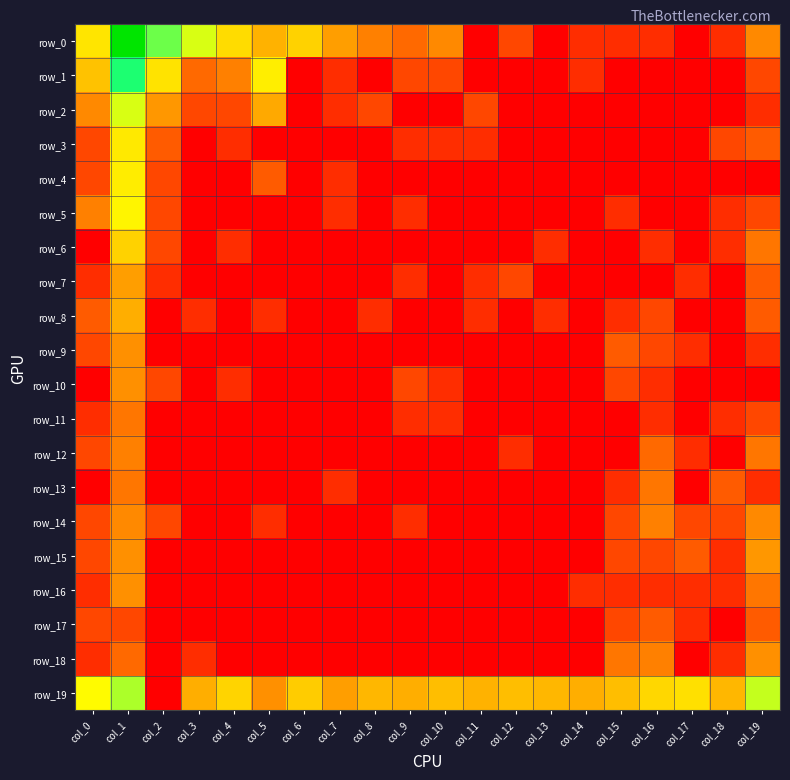

Reading left to right, list all the values displayed in this chart.

row_0: col_0=3.5	col_1=7.7	col_2=5.0	col_3=4.1	col_4=3.3	col_5=2.7	col_6=3.2	col_7=2.4	col_8=1.9	col_9=1.6	col_10=2.1	col_11=0.0	col_12=1.1	col_13=0.0	col_14=0.7	col_15=0.7	col_16=0.7	col_17=0.0	col_18=0.7	col_19=2.1
row_1: col_0=2.9	col_1=5.6	col_2=3.4	col_3=1.6	col_4=1.9	col_5=3.6	col_6=0.0	col_7=0.7	col_8=0.0	col_9=1.1	col_10=1.1	col_11=0.0	col_12=0.0	col_13=0.0	col_14=0.7	col_15=0.0	col_16=0.0	col_17=0.0	col_18=0.0	col_19=1.1
row_2: col_0=2.1	col_1=4.1	col_2=2.3	col_3=1.1	col_4=1.1	col_5=2.6	col_6=0.0	col_7=0.7	col_8=1.1	col_9=0.0	col_10=0.0	col_11=1.1	col_12=0.0	col_13=0.0	col_14=0.0	col_15=0.0	col_16=0.0	col_17=0.0	col_18=0.0	col_19=0.7
row_3: col_0=1.1	col_1=3.5	col_2=1.4	col_3=0.0	col_4=0.7	col_5=0.0	col_6=0.0	col_7=0.0	col_8=0.0	col_9=0.7	col_10=0.7	col_11=0.7	col_12=0.0	col_13=0.0	col_14=0.0	col_15=0.0	col_16=0.0	col_17=0.0	col_18=1.1	col_19=1.4
row_4: col_0=1.1	col_1=3.6	col_2=1.1	col_3=0.0	col_4=0.0	col_5=1.4	col_6=0.0	col_7=0.7	col_8=0.0	col_9=0.0	col_10=0.0	col_11=0.0	col_12=0.0	col_13=0.0	col_14=0.0	col_15=0.0	col_16=0.0	col_17=0.0	col_18=0.0	col_19=0.0
row_5: col_0=1.9	col_1=3.7	col_2=1.1	col_3=0.0	col_4=0.0	col_5=0.0	col_6=0.0	col_7=0.7	col_8=0.0	col_9=0.7	col_10=0.0	col_11=0.0	col_12=0.0	col_13=0.0	col_14=0.0	col_15=0.7	col_16=0.0	col_17=0.0	col_18=0.7	col_19=1.1
row_6: col_0=0.0	col_1=3.2	col_2=1.1	col_3=0.0	col_4=0.7	col_5=0.0	col_6=0.0	col_7=0.0	col_8=0.0	col_9=0.0	col_10=0.0	col_11=0.0	col_12=0.0	col_13=0.7	col_14=0.0	col_15=0.0	col_16=0.7	col_17=0.0	col_18=0.7	col_19=1.8
row_7: col_0=0.7	col_1=2.4	col_2=0.7	col_3=0.0	col_4=0.0	col_5=0.0	col_6=0.0	col_7=0.0	col_8=0.0	col_9=0.7	col_10=0.0	col_11=0.7	col_12=1.1	col_13=0.0	col_14=0.0	col_15=0.0	col_16=0.0	col_17=0.7	col_18=0.0	col_19=1.4
row_8: col_0=1.4	col_1=2.6	col_2=0.0	col_3=0.7	col_4=0.0	col_5=0.7	col_6=0.0	col_7=0.0	col_8=0.7	col_9=0.0	col_10=0.0	col_11=0.7	col_12=0.0	col_13=0.7	col_14=0.0	col_15=0.7	col_16=1.1	col_17=0.0	col_18=0.0	col_19=1.4
row_9: col_0=1.1	col_1=2.2	col_2=0.0	col_3=0.0	col_4=0.0	col_5=0.0	col_6=0.0	col_7=0.0	col_8=0.0	col_9=0.0	col_10=0.0	col_11=0.0	col_12=0.0	col_13=0.0	col_14=0.0	col_15=1.4	col_16=1.1	col_17=0.7	col_18=0.0	col_19=0.7
row_10: col_0=0.0	col_1=2.2	col_2=1.1	col_3=0.0	col_4=0.7	col_5=0.0	col_6=0.0	col_7=0.0	col_8=0.0	col_9=1.1	col_10=0.7	col_11=0.0	col_12=0.0	col_13=0.0	col_14=0.0	col_15=1.1	col_16=0.7	col_17=0.0	col_18=0.0	col_19=0.0
row_11: col_0=0.7	col_1=1.8	col_2=0.0	col_3=0.0	col_4=0.0	col_5=0.0	col_6=0.0	col_7=0.0	col_8=0.0	col_9=0.7	col_10=0.7	col_11=0.0	col_12=0.0	col_13=0.0	col_14=0.0	col_15=0.0	col_16=0.7	col_17=0.0	col_18=0.7	col_19=1.1
row_12: col_0=1.1	col_1=1.9	col_2=0.0	col_3=0.0	col_4=0.0	col_5=0.0	col_6=0.0	col_7=0.0	col_8=0.0	col_9=0.0	col_10=0.0	col_11=0.0	col_12=0.7	col_13=0.0	col_14=0.0	col_15=0.0	col_16=1.6	col_17=0.7	col_18=0.0	col_19=1.8
row_13: col_0=0.0	col_1=1.8	col_2=0.0	col_3=0.0	col_4=0.0	col_5=0.0	col_6=0.0	col_7=0.7	col_8=0.0	col_9=0.0	col_10=0.0	col_11=0.0	col_12=0.0	col_13=0.0	col_14=0.0	col_15=0.7	col_16=1.8	col_17=0.0	col_18=1.4	col_19=0.7
row_14: col_0=1.1	col_1=2.1	col_2=1.1	col_3=0.0	col_4=0.0	col_5=0.7	col_6=0.0	col_7=0.0	col_8=0.0	col_9=0.7	col_10=0.0	col_11=0.0	col_12=0.0	col_13=0.0	col_14=0.0	col_15=1.1	col_16=1.9	col_17=1.1	col_18=1.1	col_19=2.1
row_15: col_0=1.1	col_1=2.2	col_2=0.0	col_3=0.0	col_4=0.0	col_5=0.0	col_6=0.0	col_7=0.0	col_8=0.0	col_9=0.0	col_10=0.0	col_11=0.0	col_12=0.0	col_13=0.0	col_14=0.0	col_15=1.1	col_16=1.1	col_17=1.4	col_18=0.7	col_19=2.3
row_16: col_0=0.7	col_1=2.2	col_2=0.0	col_3=0.0	col_4=0.0	col_5=0.0	col_6=0.0	col_7=0.0	col_8=0.0	col_9=0.0	col_10=0.0	col_11=0.0	col_12=0.0	col_13=0.0	col_14=0.7	col_15=0.7	col_16=0.7	col_17=0.7	col_18=0.7	col_19=1.8
row_17: col_0=1.1	col_1=1.1	col_2=0.0	col_3=0.0	col_4=0.0	col_5=0.0	col_6=0.0	col_7=0.0	col_8=0.0	col_9=0.0	col_10=0.0	col_11=0.0	col_12=0.0	col_13=0.0	col_14=0.0	col_15=1.1	col_16=1.4	col_17=0.7	col_18=0.0	col_19=1.4
row_18: col_0=0.7	col_1=1.6	col_2=0.0	col_3=0.7	col_4=0.0	col_5=0.0	col_6=0.0	col_7=0.0	col_8=0.0	col_9=0.0	col_10=0.0	col_11=0.0	col_12=0.0	col_13=0.0	col_14=0.0	col_15=1.8	col_16=1.9	col_17=0.0	col_18=0.7	col_19=2.2
row_19: col_0=3.8	col_1=4.5	col_2=0.0	col_3=2.6	col_4=3.2	col_5=2.2	col_6=3.1	col_7=2.4	col_8=2.8	col_9=2.6	col_10=2.9	col_11=2.7	col_12=2.9	col_13=2.8	col_14=2.6	col_15=2.9	col_16=3.3	col_17=3.4	col_18=2.8	col_19=4.3